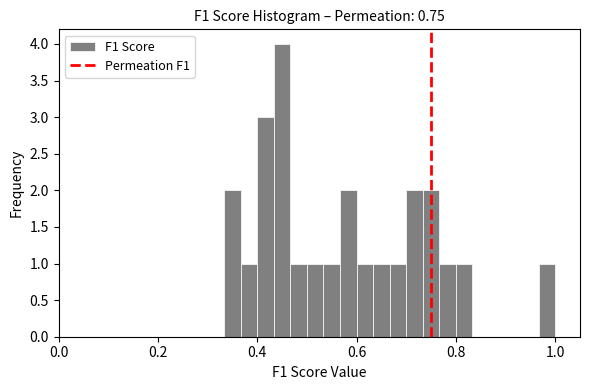

Read against the x-axis, roughly where is the centre of the tallest bar?

0.46